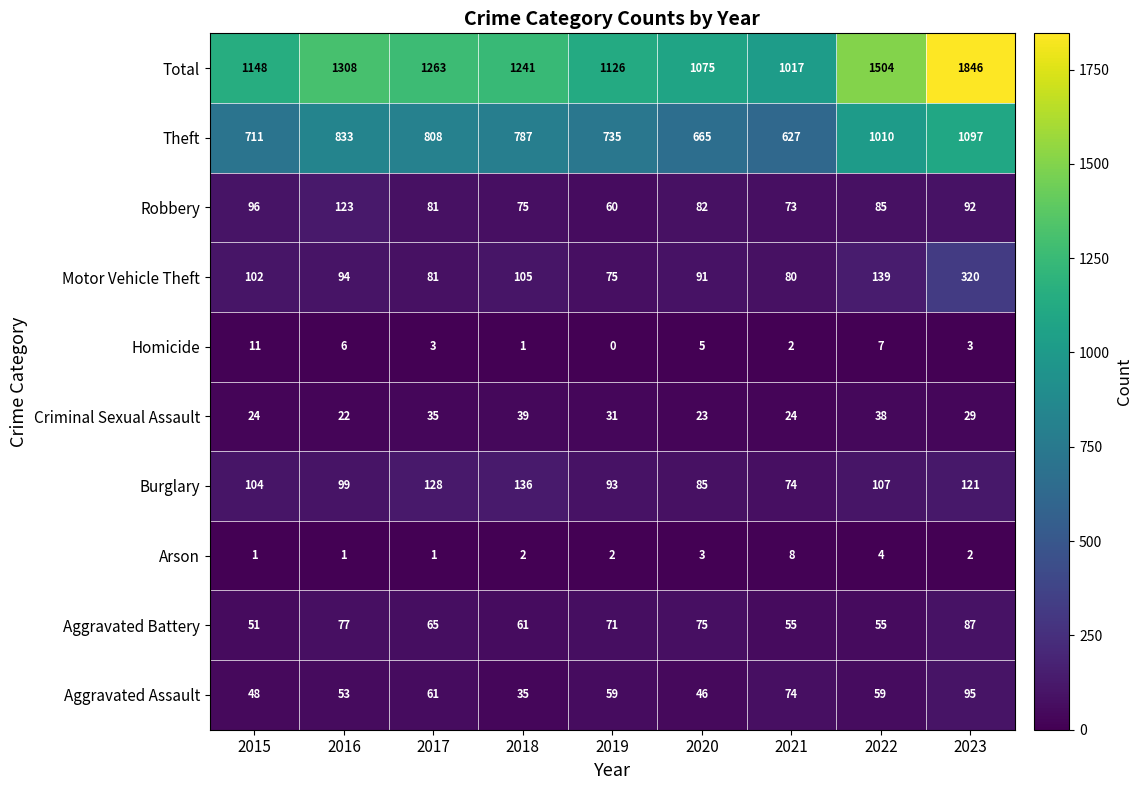

The value of Motor Vehicle Theft at 2017 is 128. True or false?

False